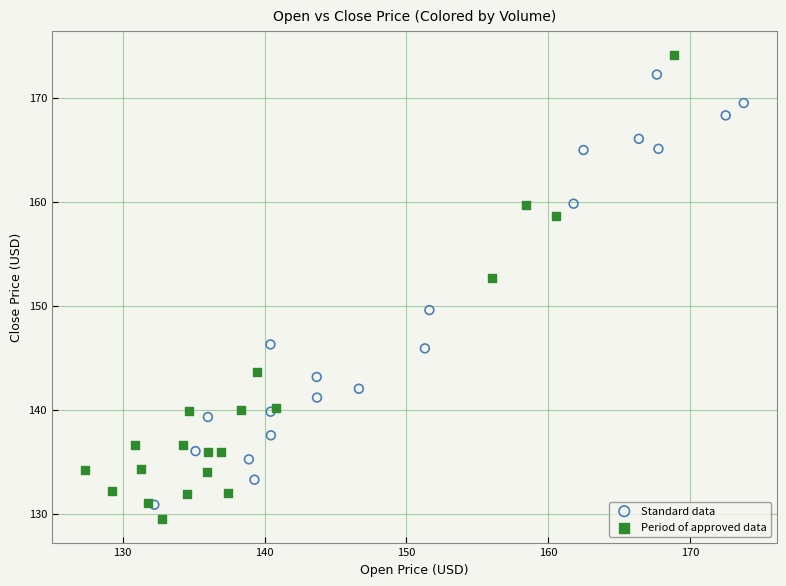

What are all the series names shown in the legend?

Standard data, Period of approved data